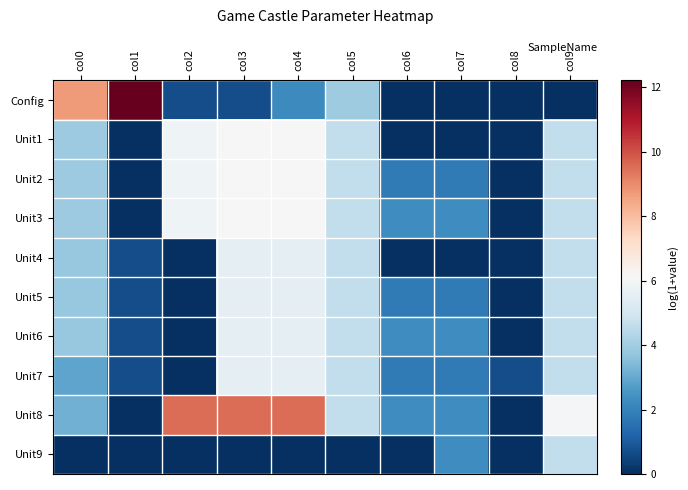

How many series are shown in this chart?

10